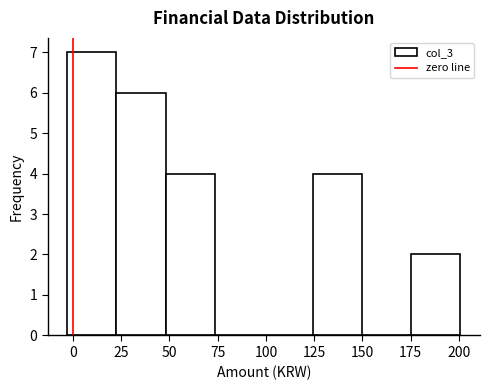

Reading left to right, transcribe this chart: for each bar, give the range it covers on the x-axis and its height. Neither the bar edges nor the heights are printed on the chart, so give them approximately, as read against the axes.

-5 to 25: 7
25 to 50: 6
50 to 75: 4
75 to 100: 0
100 to 125: 0
125 to 150: 4
150 to 175: 0
175 to 200: 2